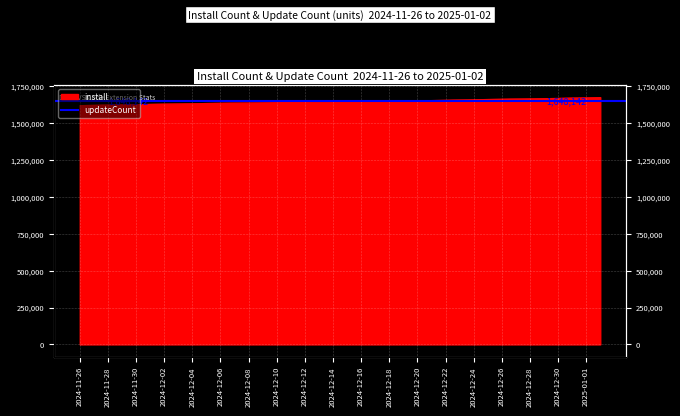

What is the change in value from 2024-12-02 to 2024-12-21?

+24502